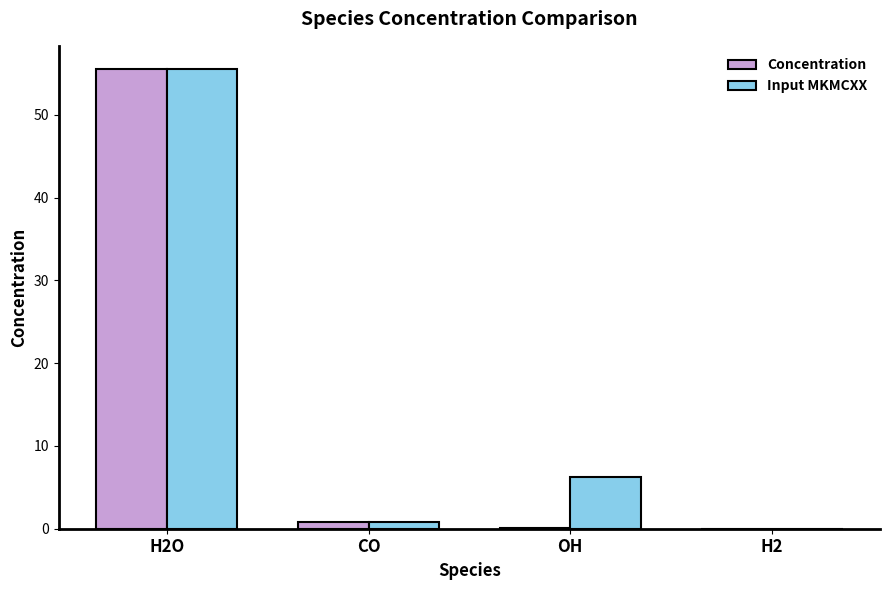

The value of Input MKMCXX at OH is 6.3. True or false?

True